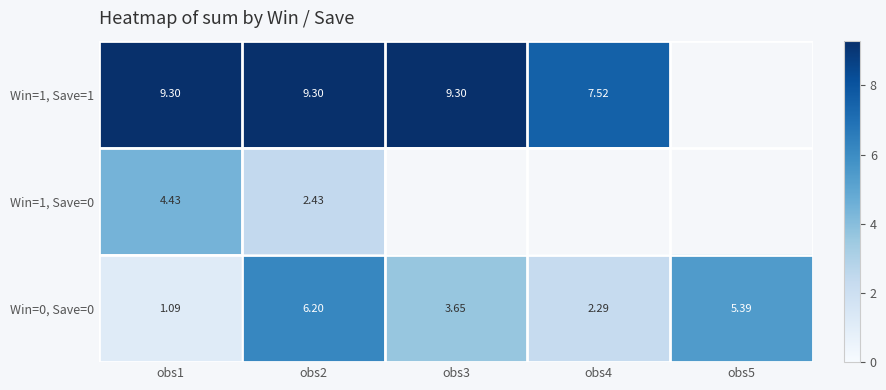

At which category is the sum across all series the highest?

obs2